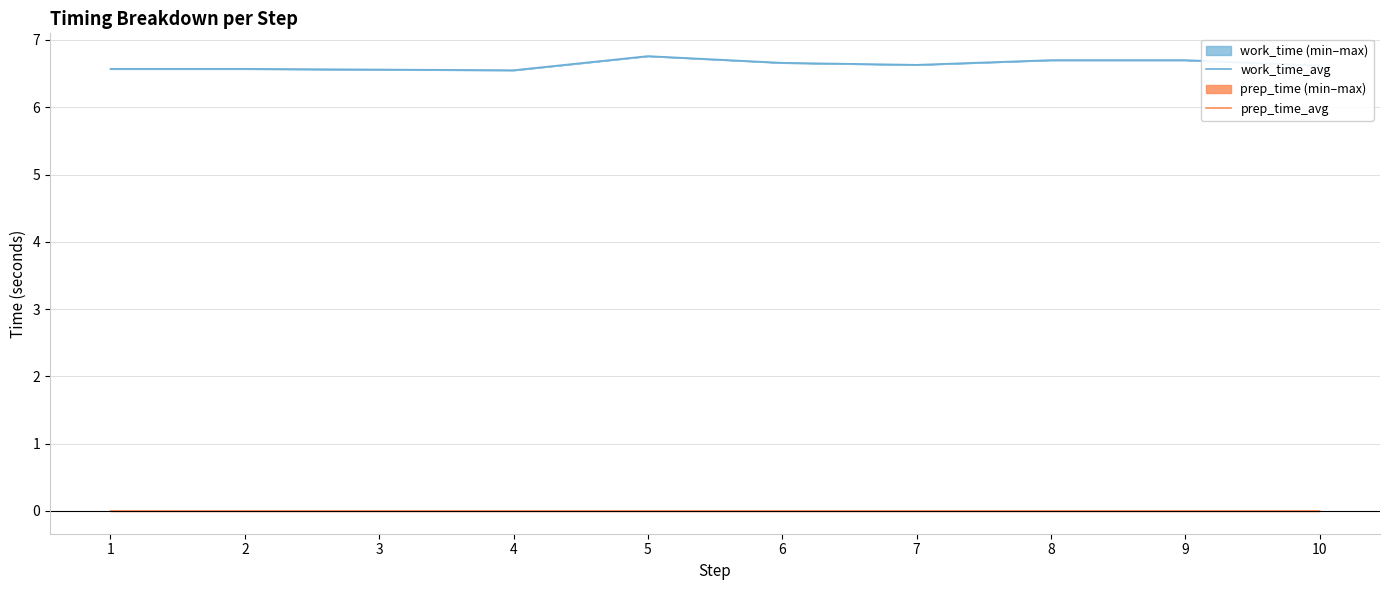

In work_time_avg, how many points are higher than both neighbors (excluding endpoints)?

1